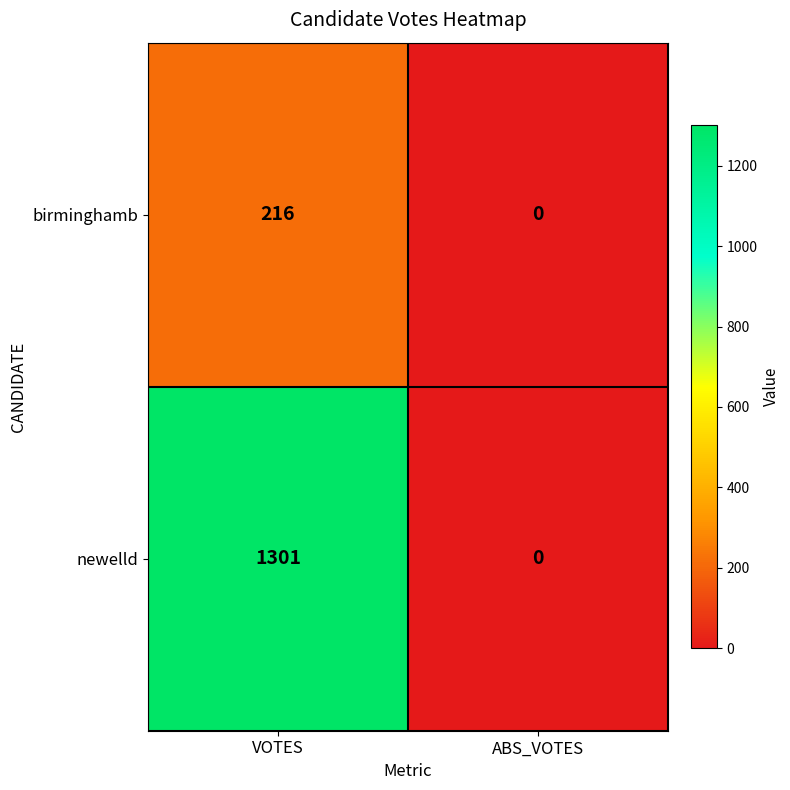

What is the sum of all newelld values?

1301